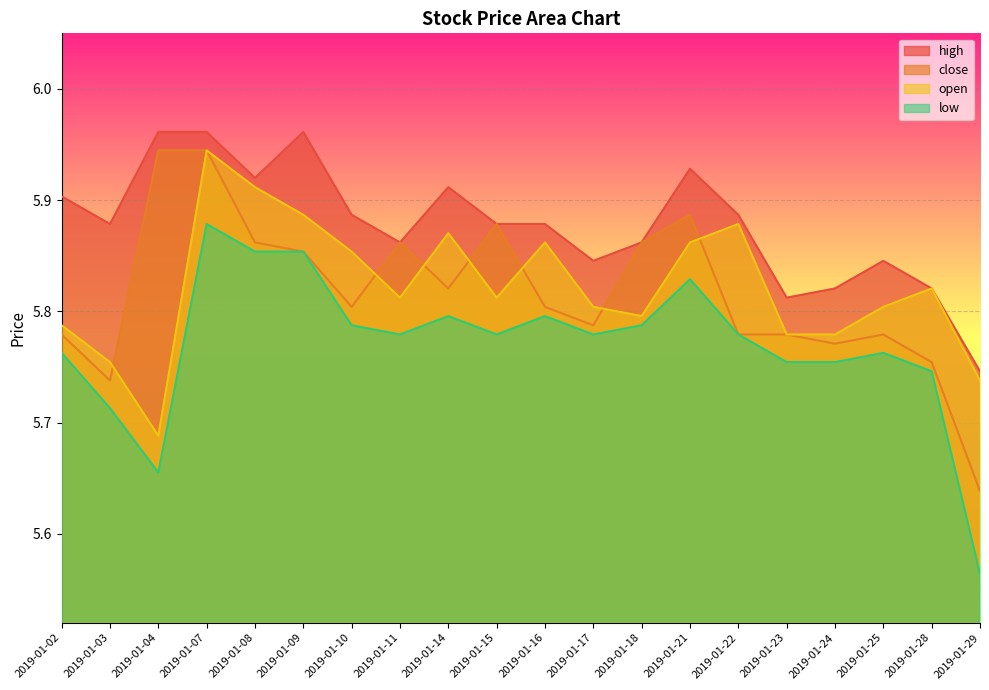

At which category is the sum across all series the highest?

2019-01-07